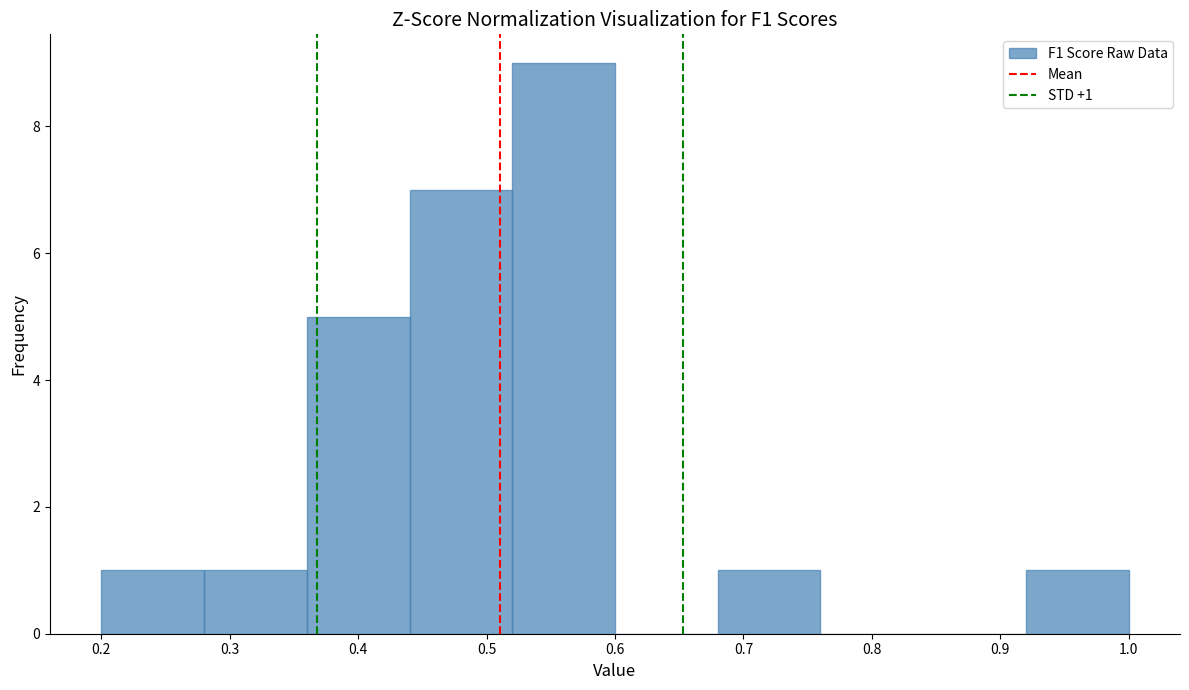

Over which range of the x-axis is the bar tallest?

0.52 to 0.60